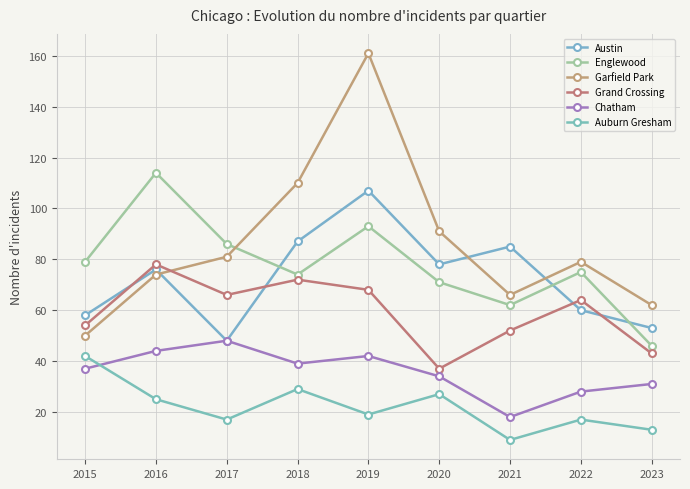

How many interior local valleys does the Chatham series have?

2